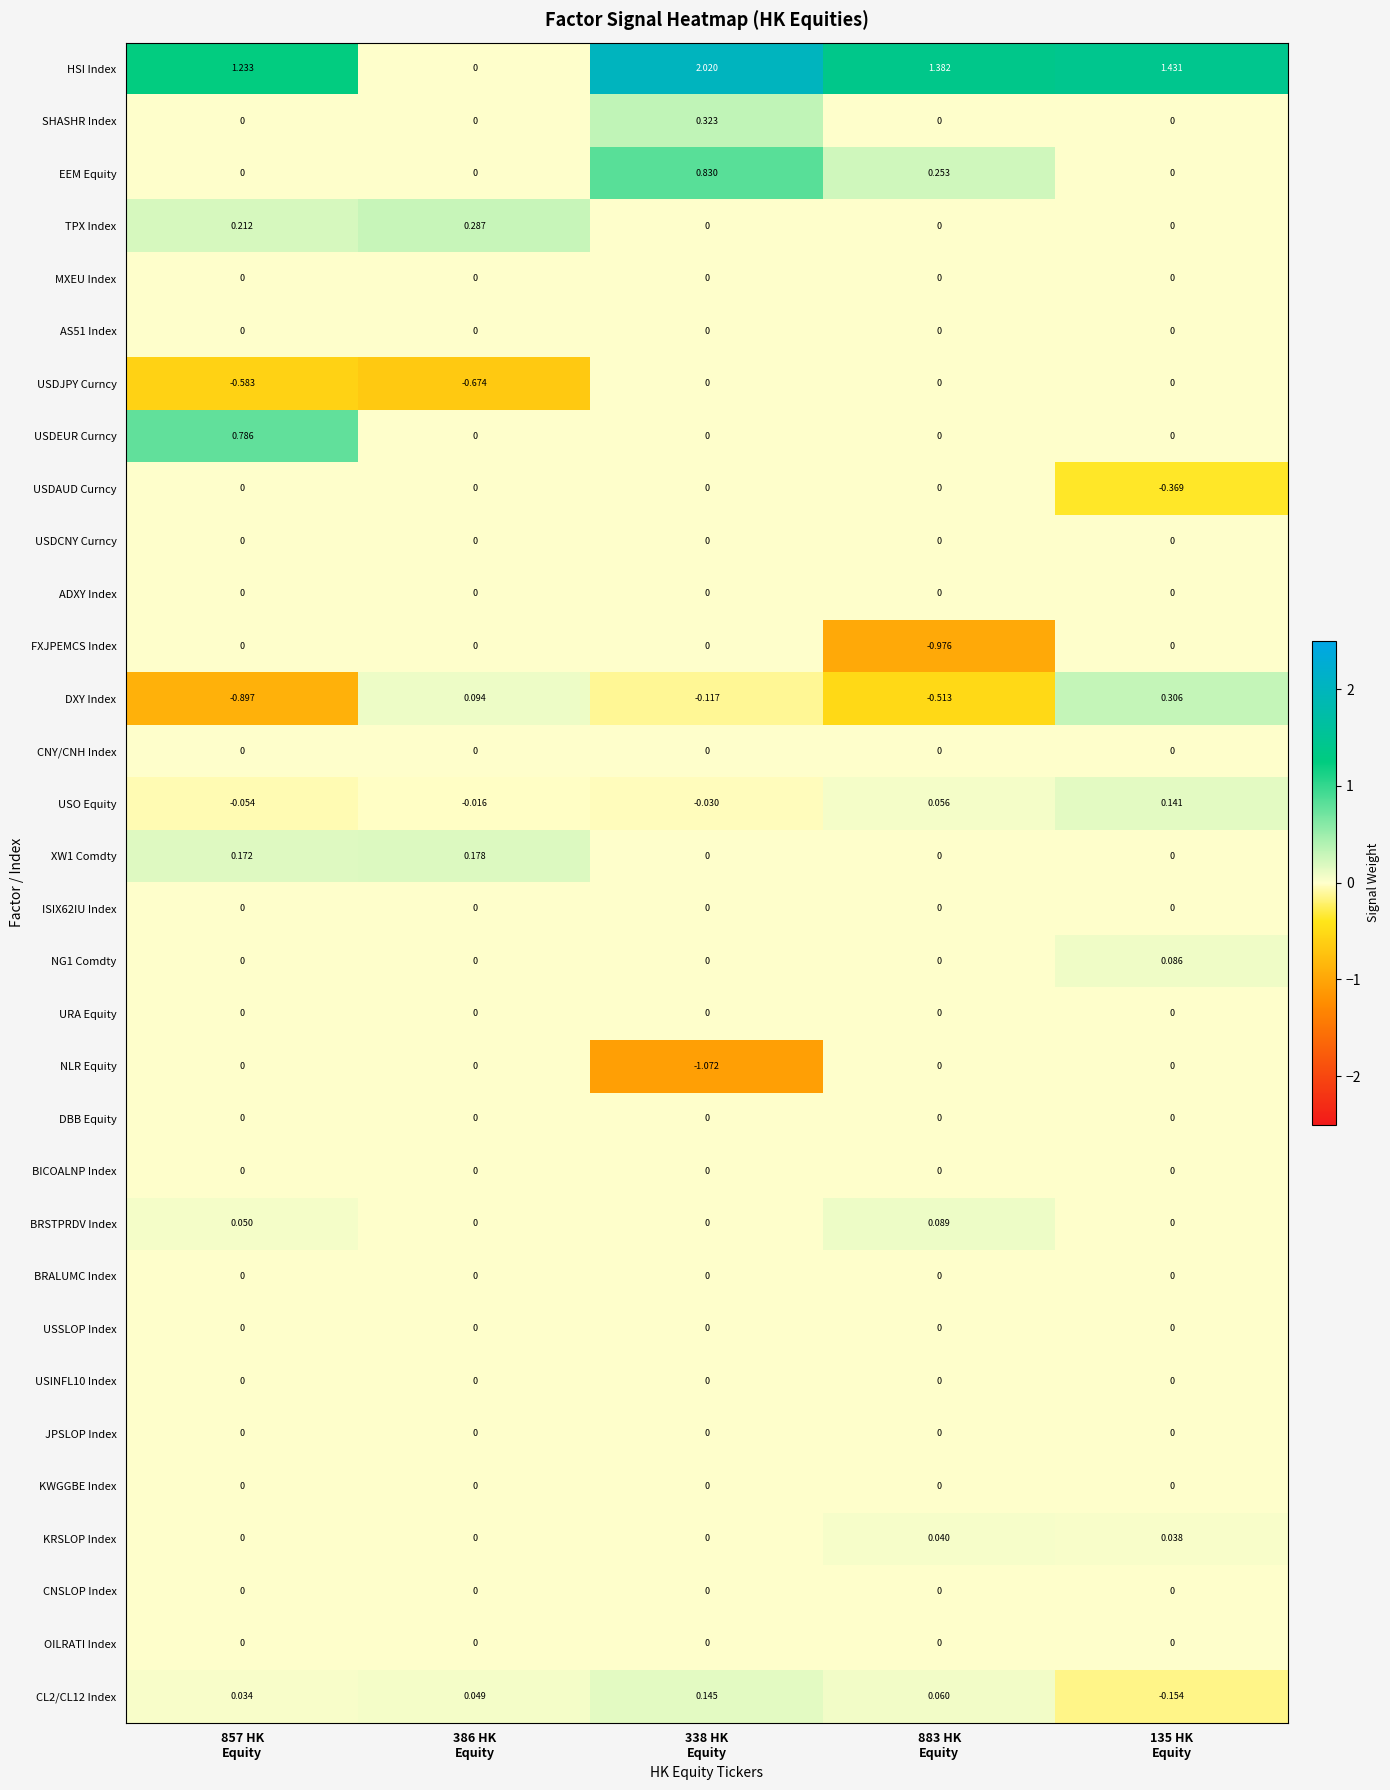

Which series has the largest total across all categories?

HSI Index